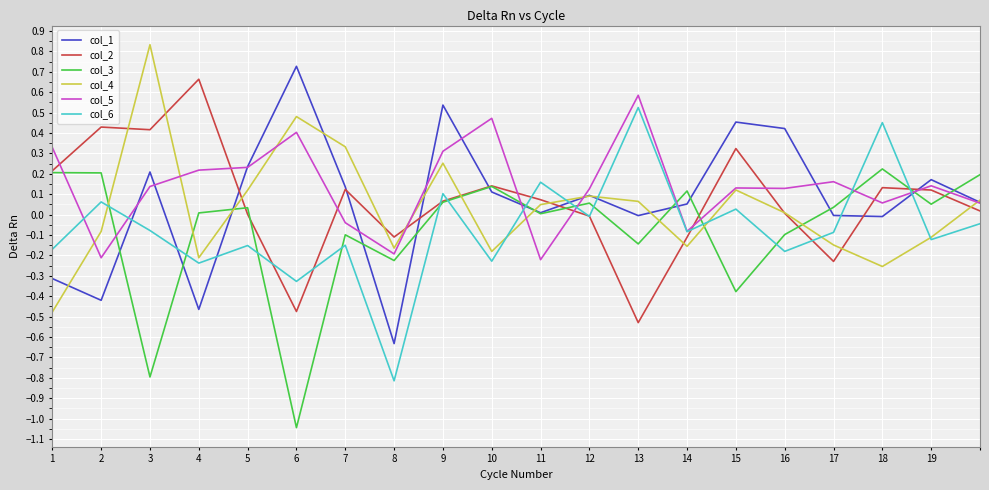

Does the chart display data point markers on the line(s)?

No